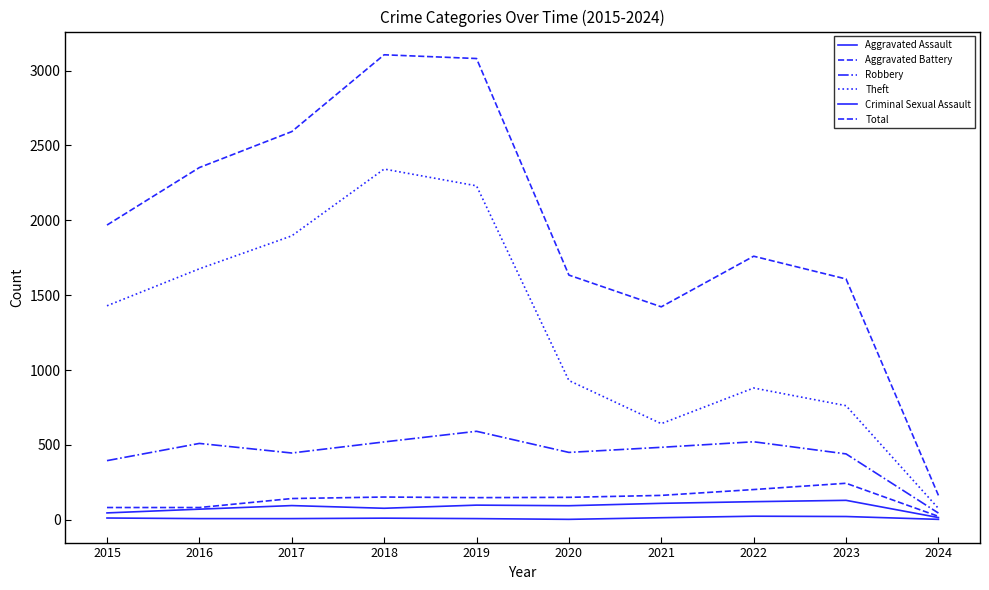

Rank the series by their maximum value, from highest to lowest.

Total, Theft, Robbery, Aggravated Battery, Aggravated Assault, Criminal Sexual Assault